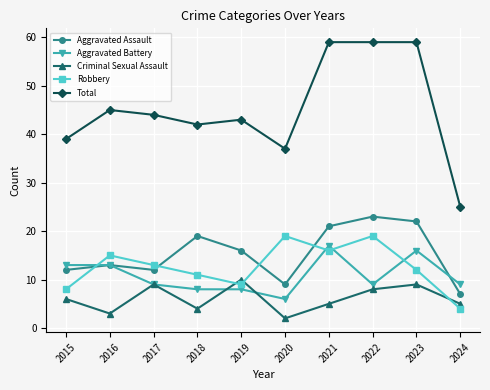

Reading right to left, extract all data points from this chart.

Aggravated Assault: 2024=7	2023=22	2022=23	2021=21	2020=9	2019=16	2018=19	2017=12	2016=13	2015=12
Aggravated Battery: 2024=9	2023=16	2022=9	2021=17	2020=6	2019=8	2018=8	2017=9	2016=13	2015=13
Criminal Sexual Assault: 2024=5	2023=9	2022=8	2021=5	2020=2	2019=10	2018=4	2017=9	2016=3	2015=6
Robbery: 2024=4	2023=12	2022=19	2021=16	2020=19	2019=9	2018=11	2017=13	2016=15	2015=8
Total: 2024=25	2023=59	2022=59	2021=59	2020=37	2019=43	2018=42	2017=44	2016=45	2015=39